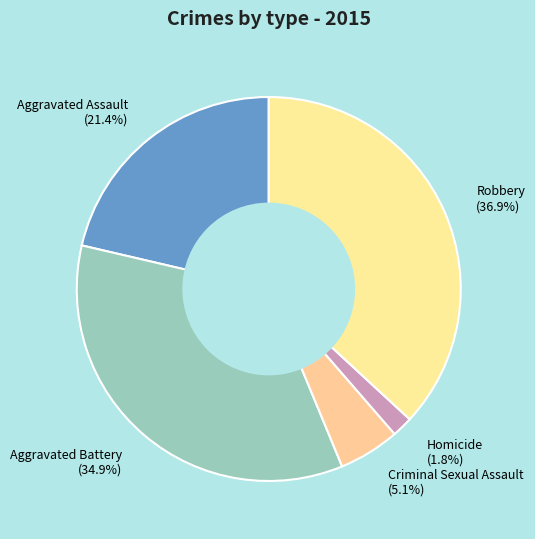

What is the largest slice in the pie chart?

Robbery